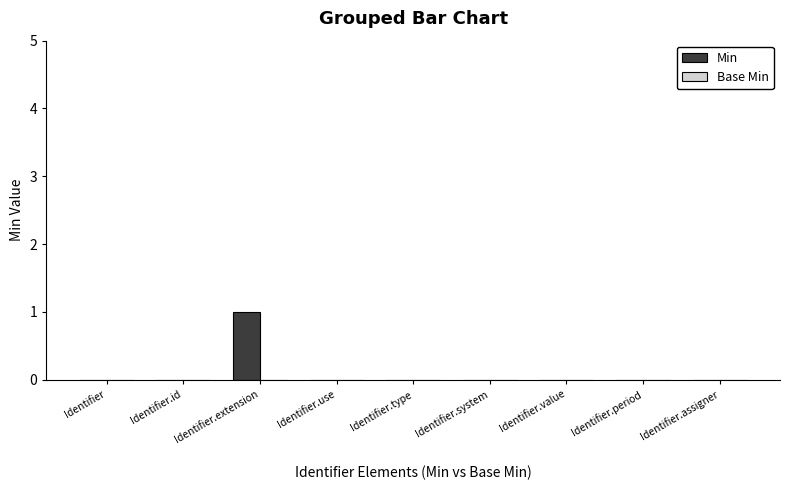

The chart shows a value of 0 at Identifier.type. True or false?

True